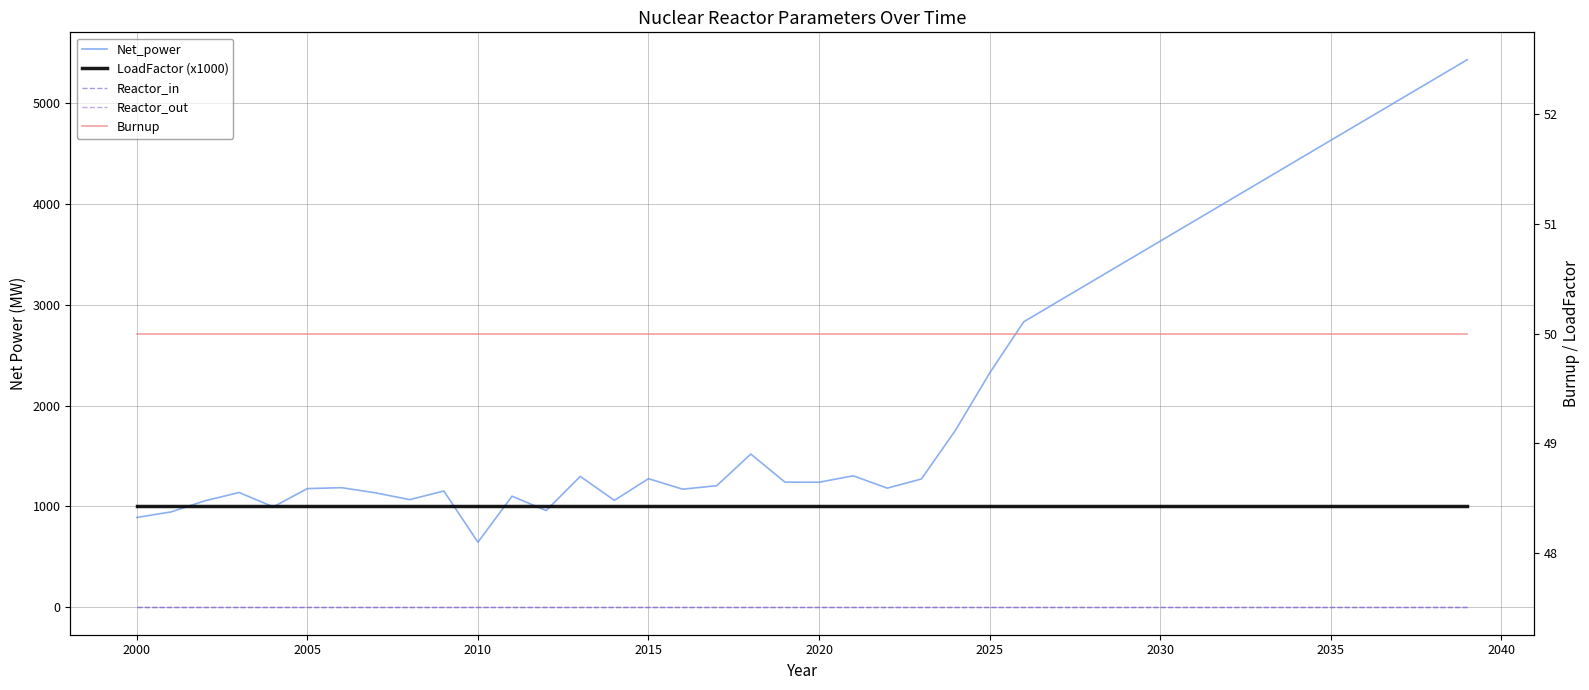

Rank the series by their maximum value, from highest to lowest.

Net_power, LoadFactor (x1000), Burnup, Reactor_in, Reactor_out